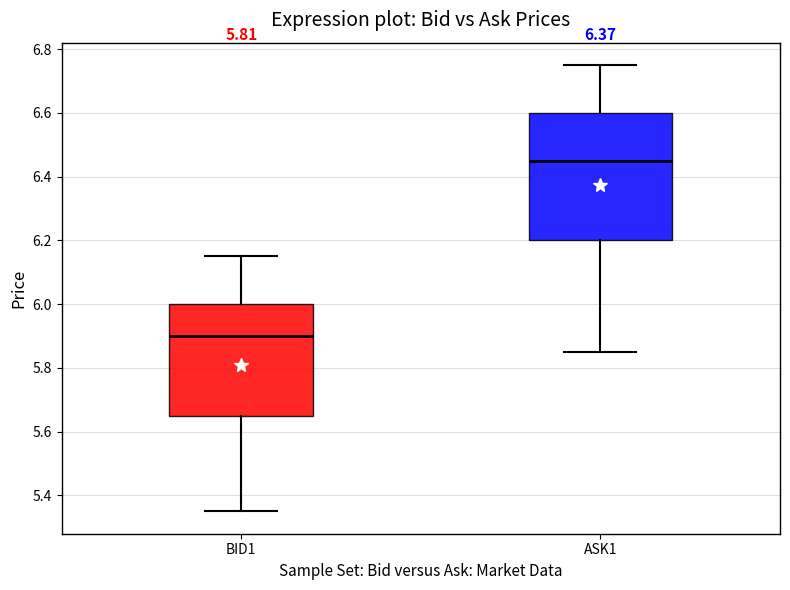

Which box has the highest median line?

ASK1